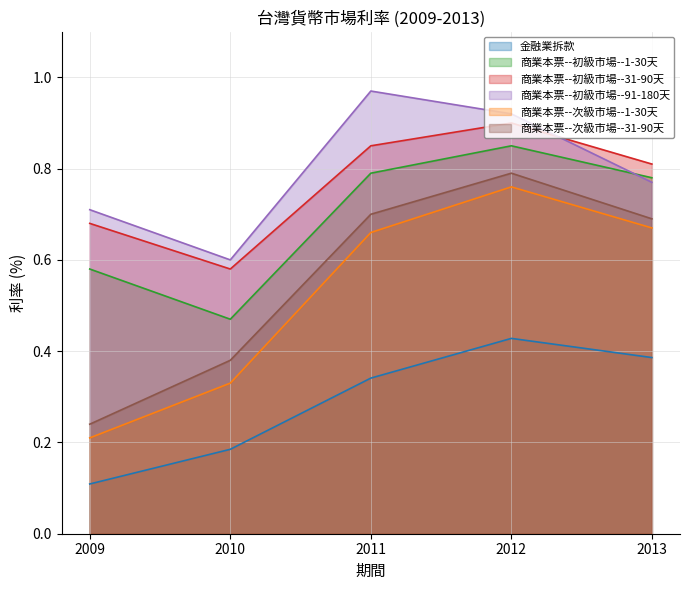

How many lines are shown in the chart?

6